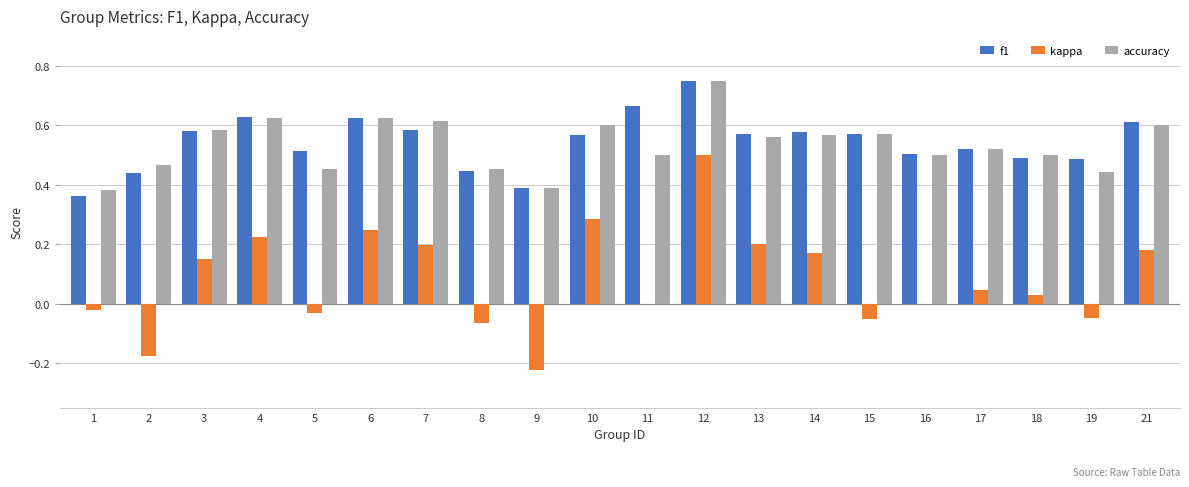

Which category has the highest value across all series?

12